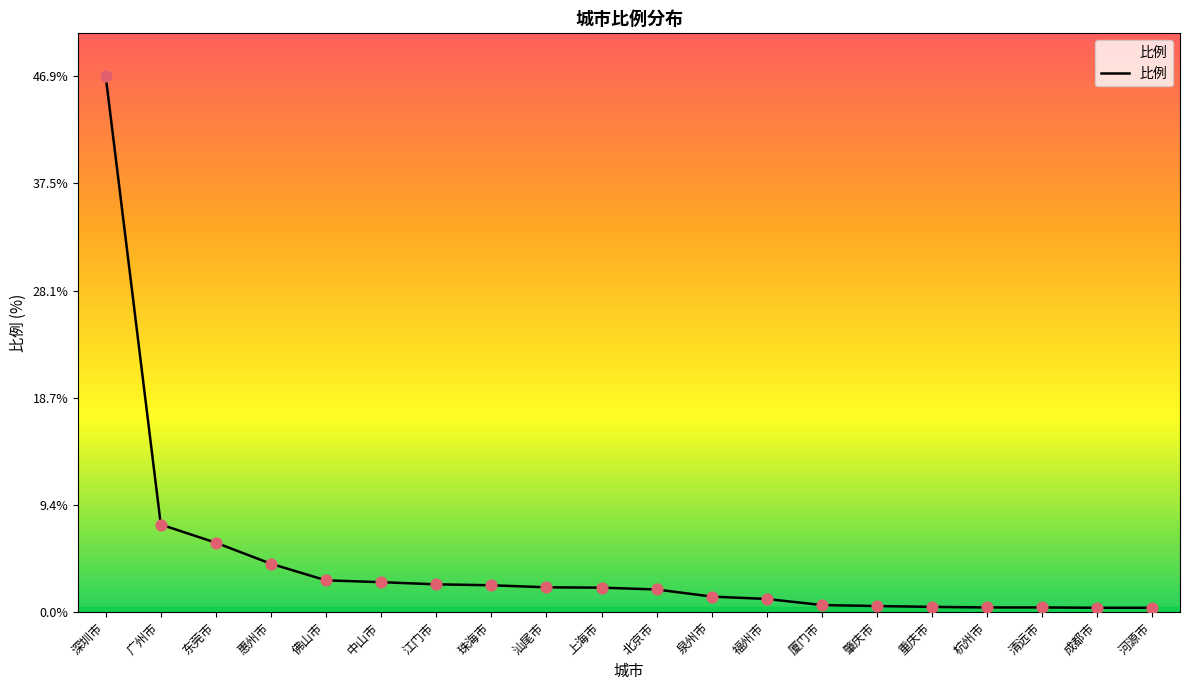

Which has a higher value, 厦门市 or 上海市?

上海市